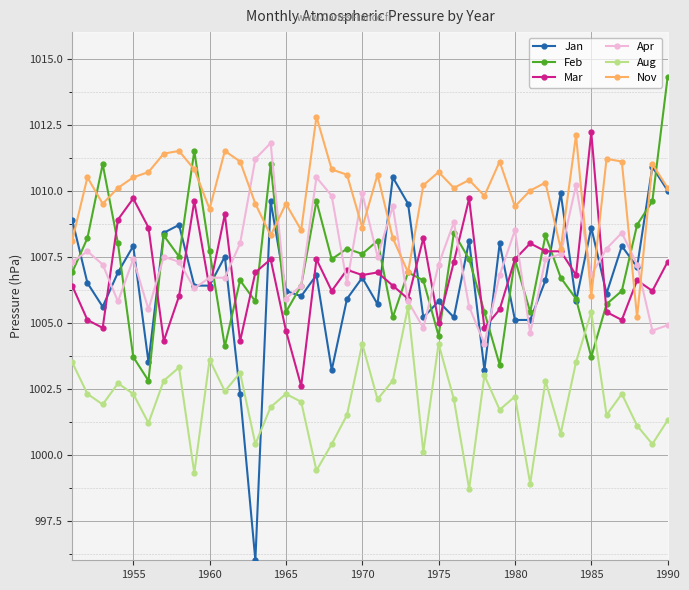

True or false: Mar has more than 0 points higher than both neighbors.

True